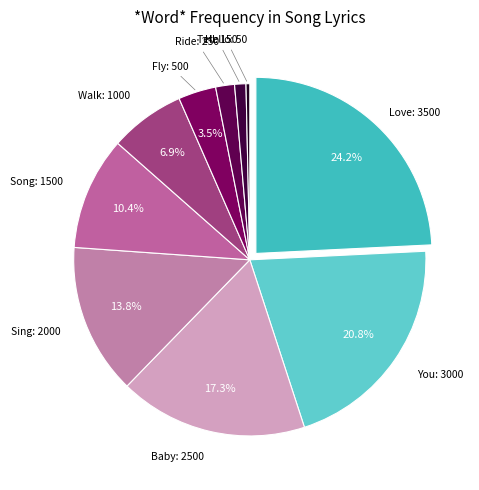

How many segments does this pie chart have?

10